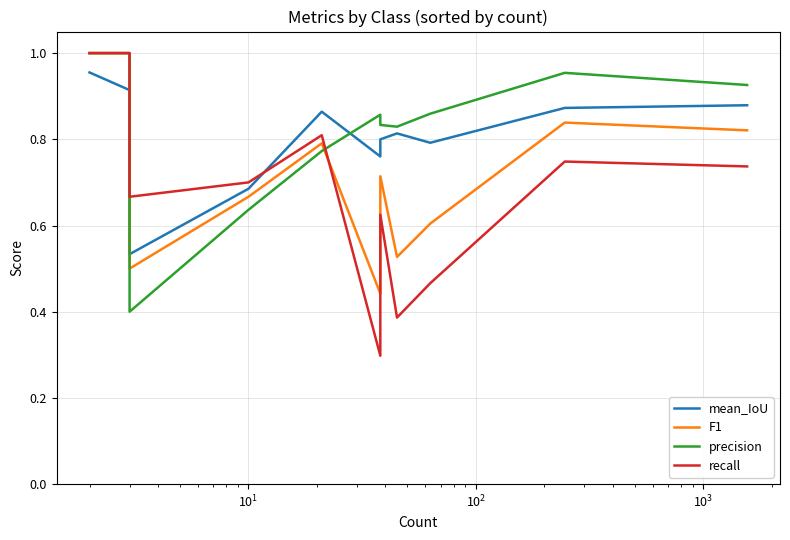

What is the average value of the F1 series?

0.7